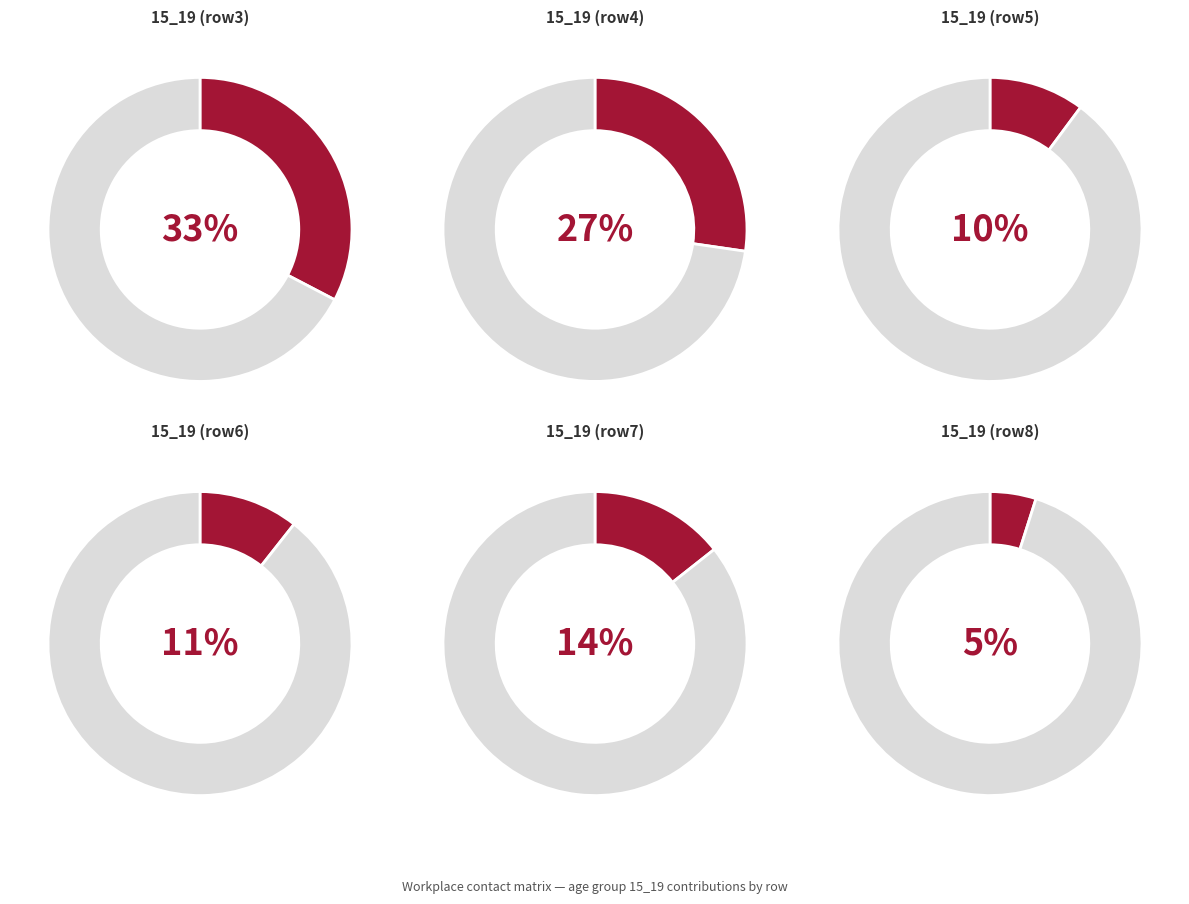

Is 0_4 the majority of the pie?

No